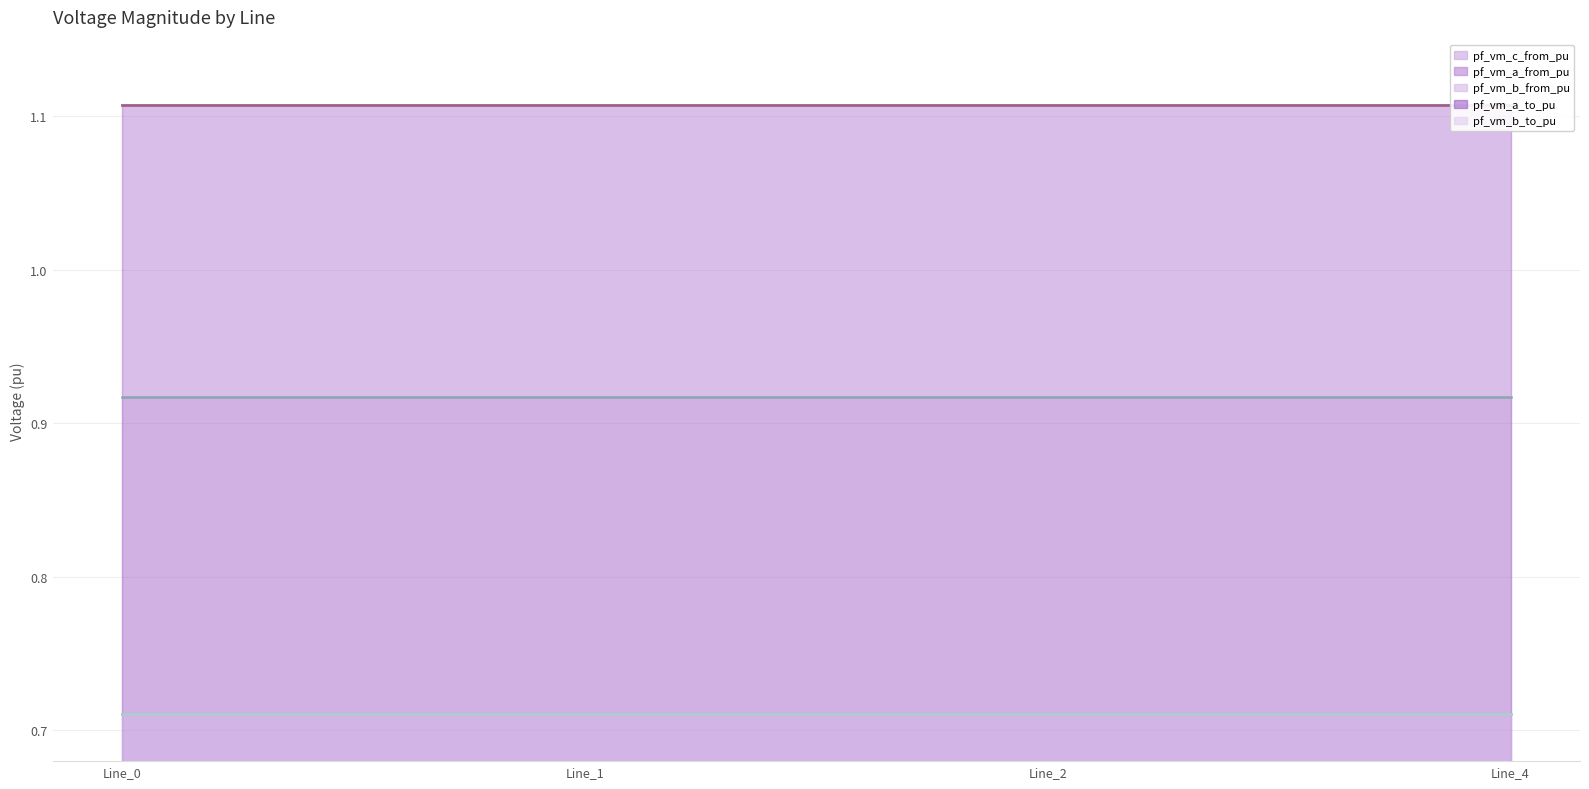

What are all the series names shown in the legend?

pf_vm_c_from_pu, pf_vm_a_from_pu, pf_vm_b_from_pu, pf_vm_a_to_pu, pf_vm_b_to_pu